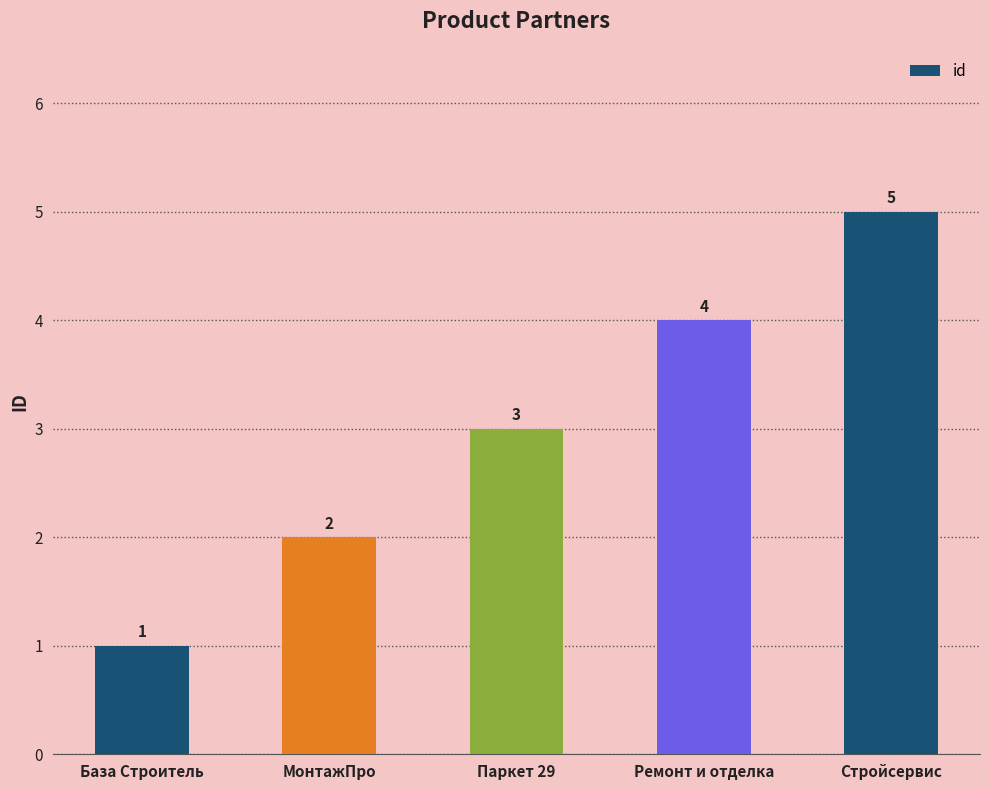

Is it true that the value at МонтажПро is 1?

False